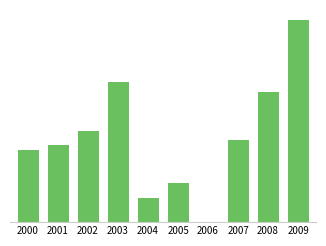

What is the value of the 9th bar from the left?

27